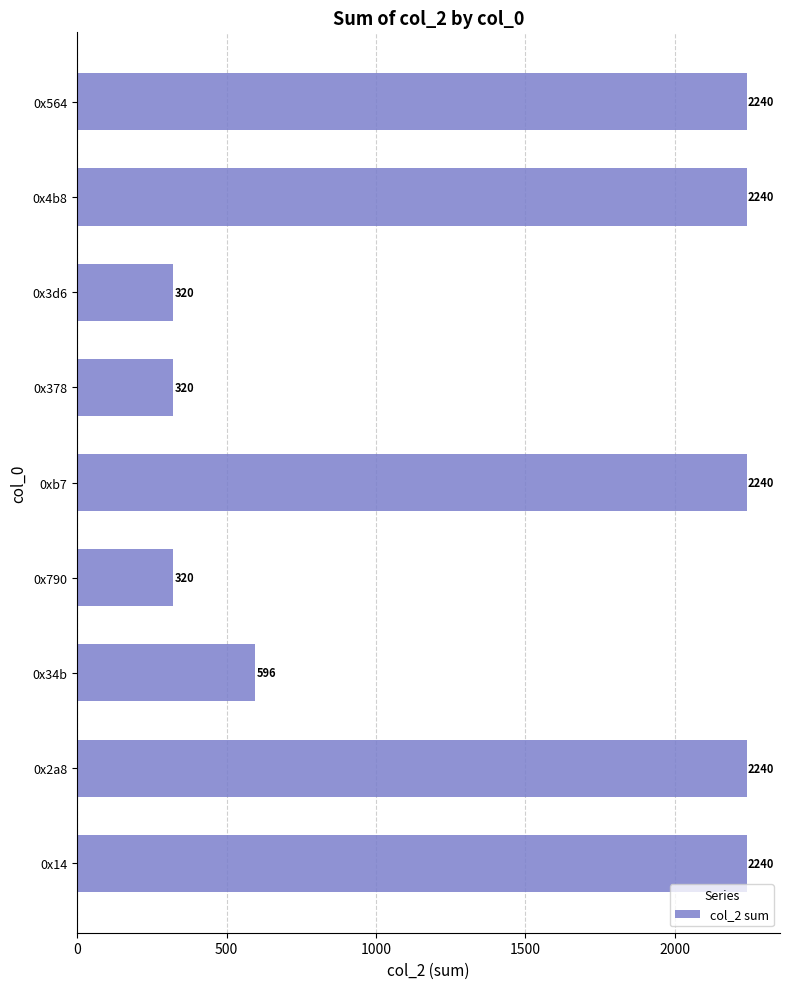

Is it true that the value at 0xb7 is 1002?

False